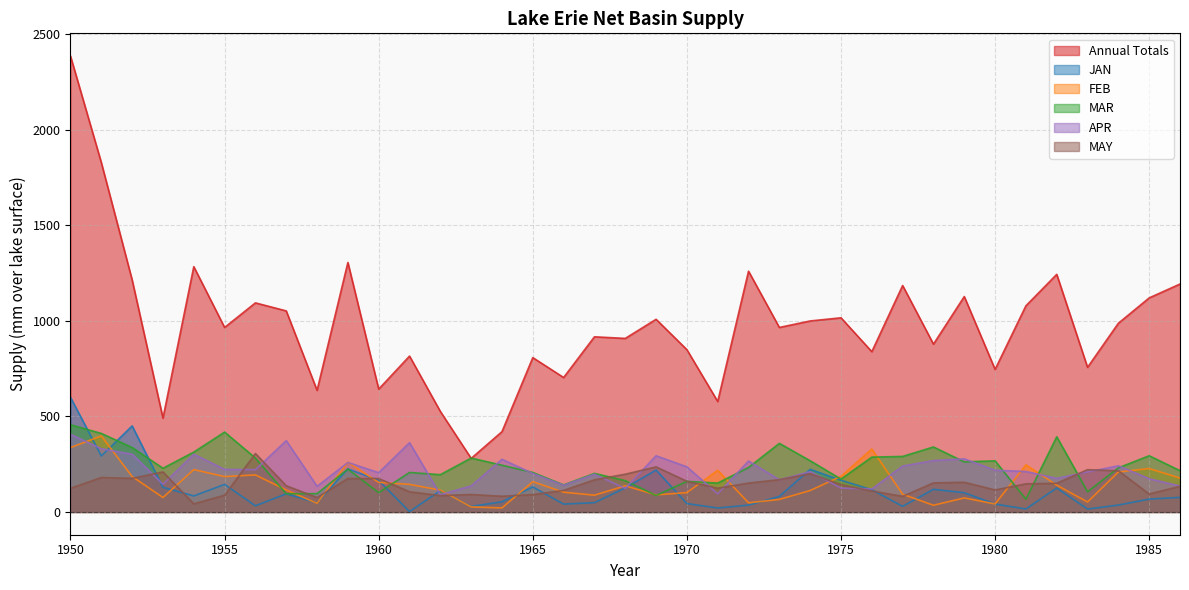

The value of APR at 1951 is 465.3. True or false?

False